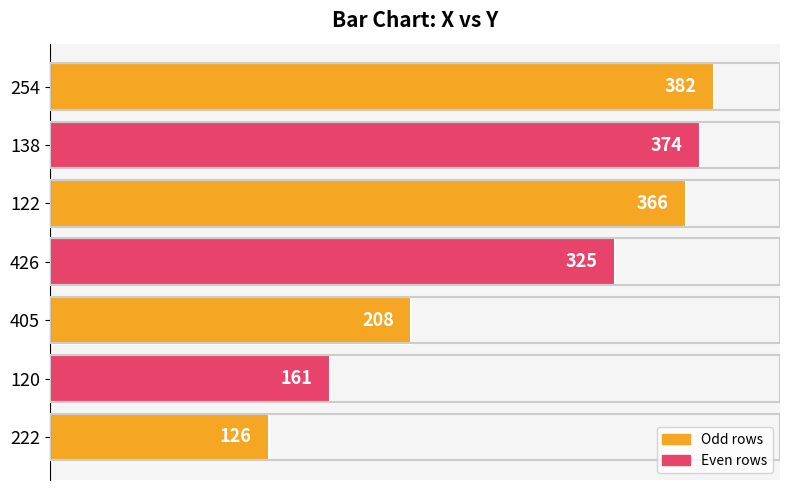

List the labels in order of value, largest first.

254, 138, 122, 426, 405, 120, 222